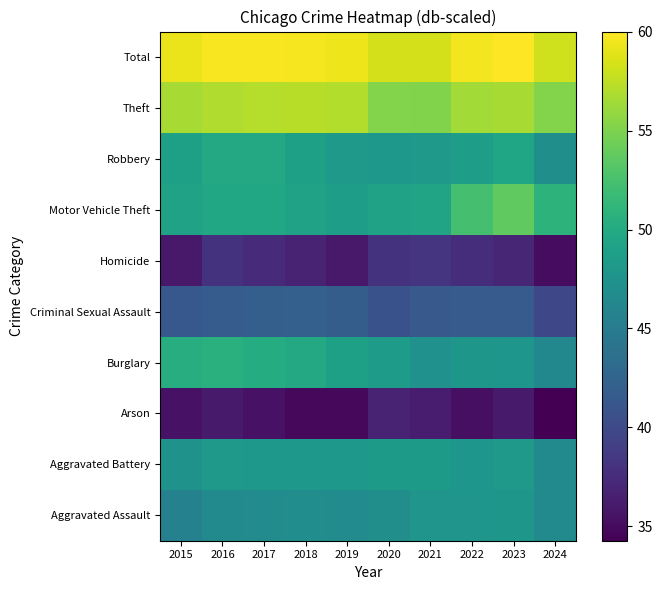

What is the difference between the highest and lowest values at 2024?

23.9